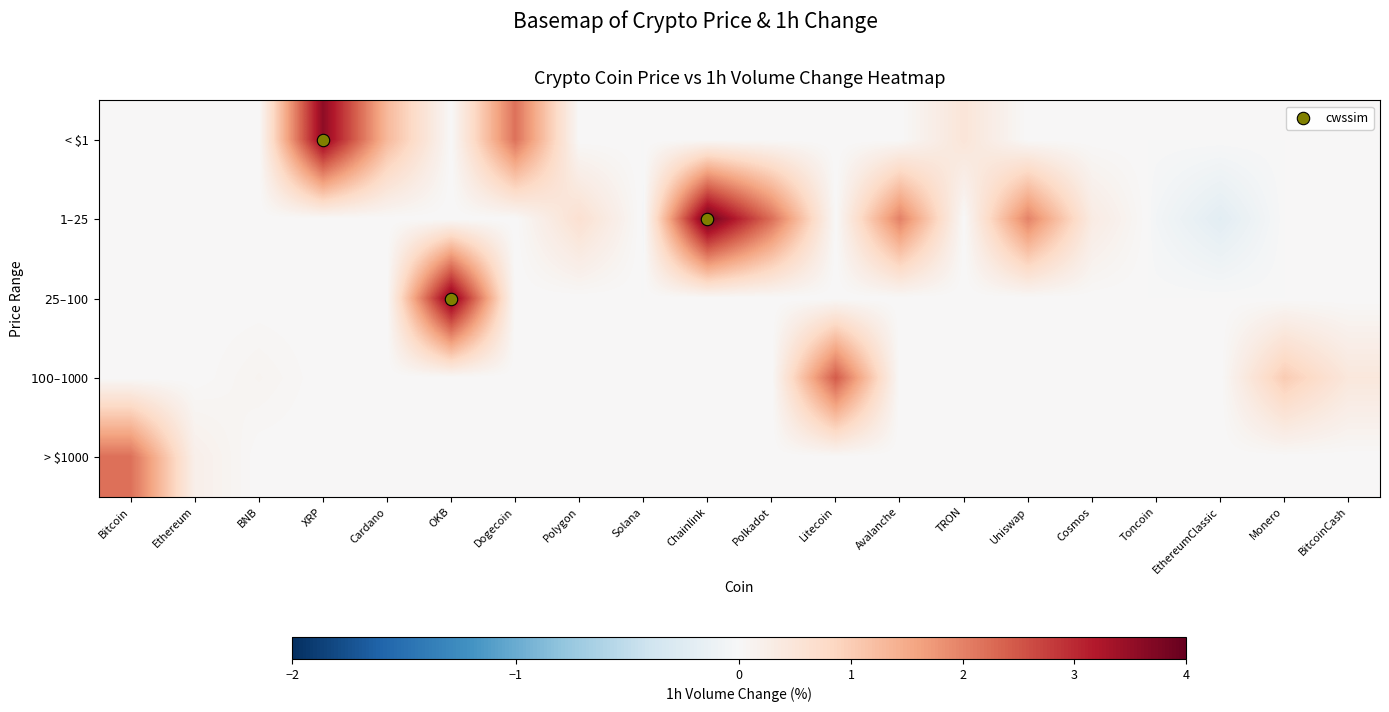

Which label corresponds to the largest value in the chart?

Chainlink